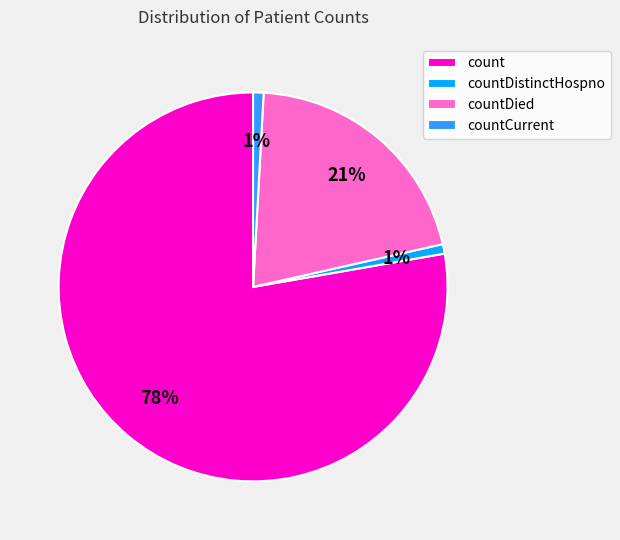

To the nearest percent, what is the difference between the countDied and countDistinctHospno slice percentages?

20%